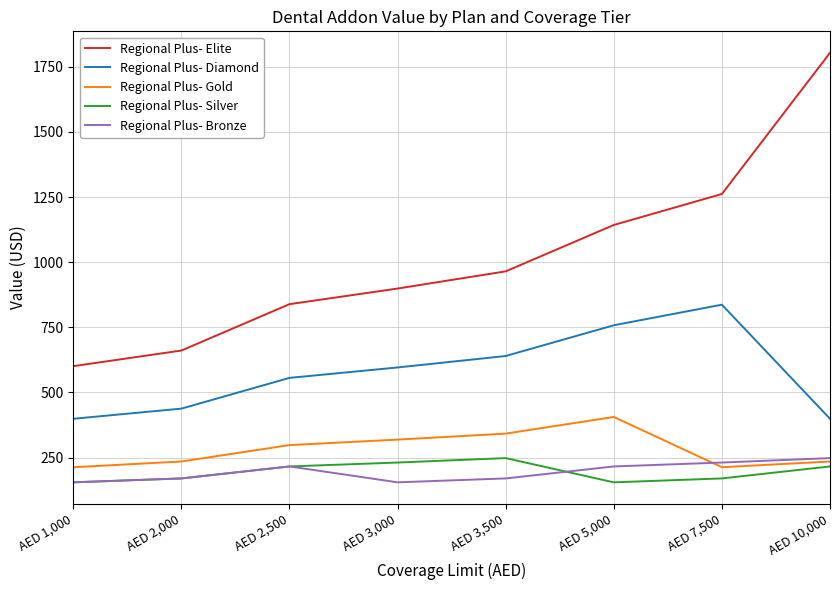

Is it true that Regional Plus- Gold equals 543 at AED 3,000?

False